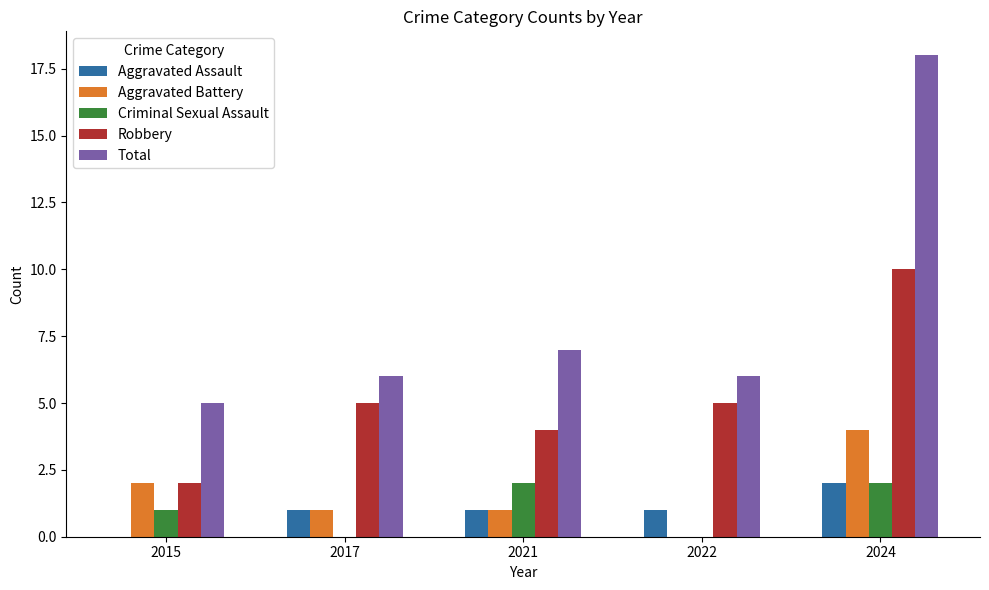

Is the value of Total at 2024 greater than the value of Aggravated Battery at 2015?

Yes